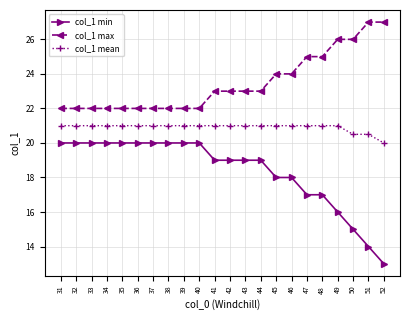

What is the difference between the maximum and minimum values in the col_1 max series?

5.0